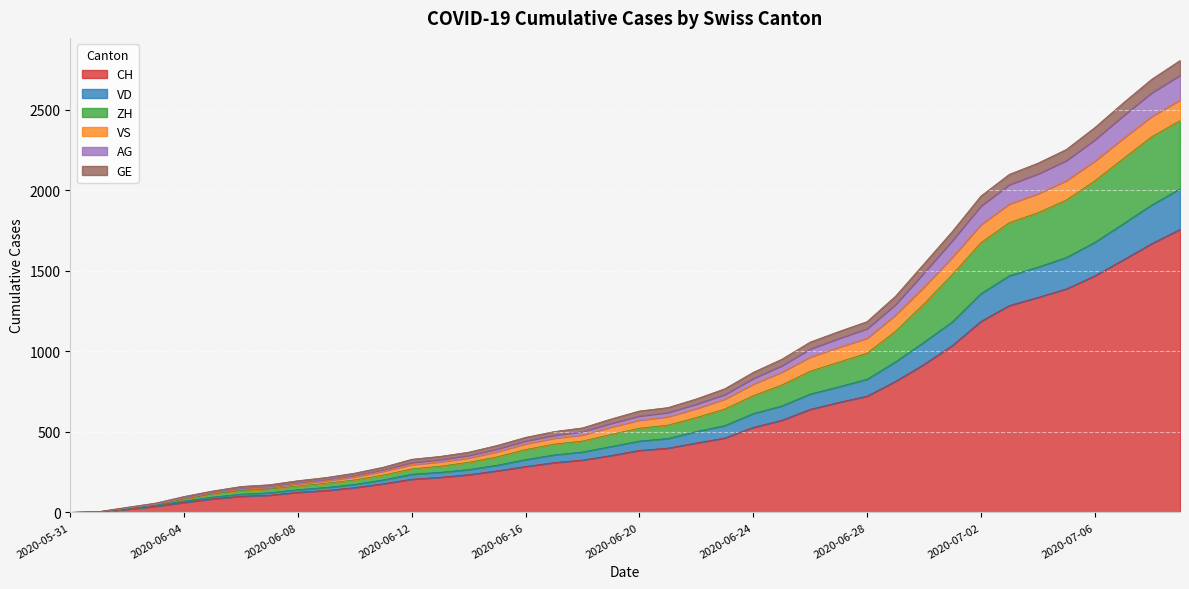

What is the maximum value for CH?

1758